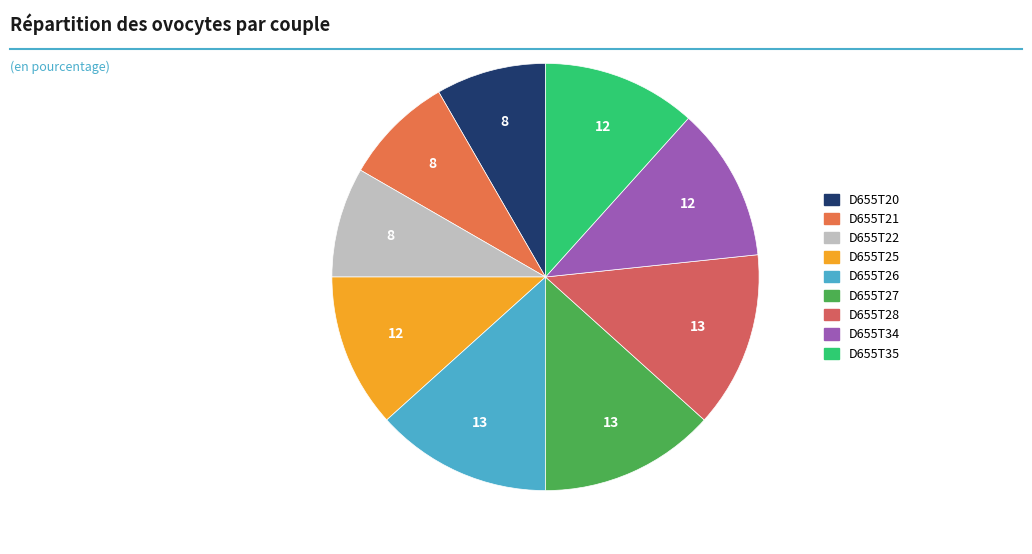

Does D655T28 account for over 50% of the chart?

No